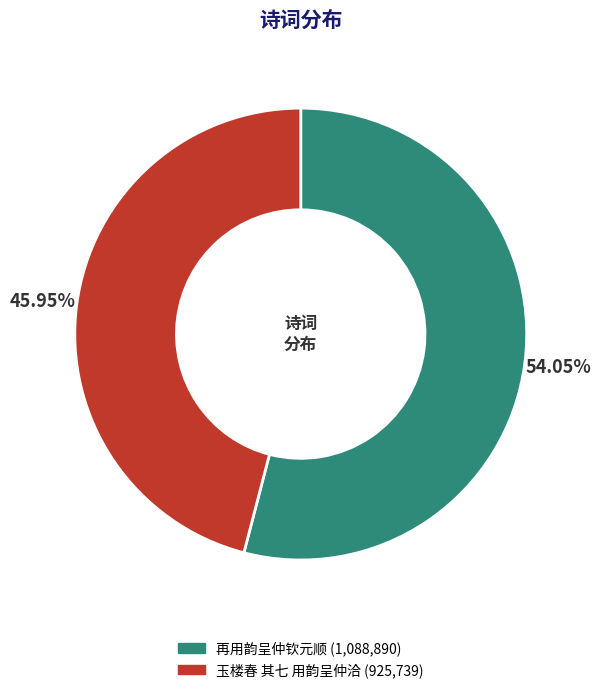

Is there any slice that represents more than half of the pie?

Yes